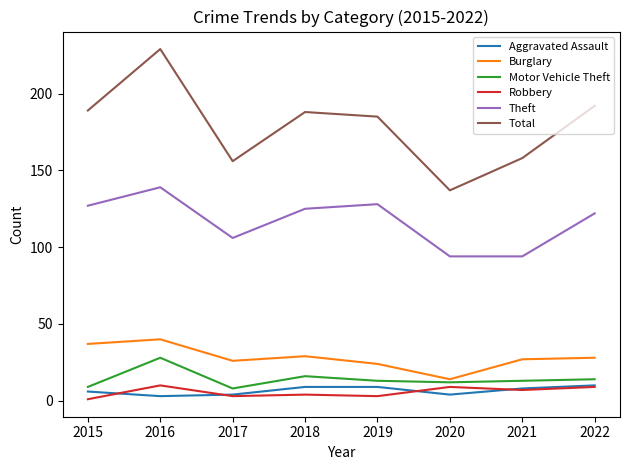

Which category has the highest value across all series?

2016